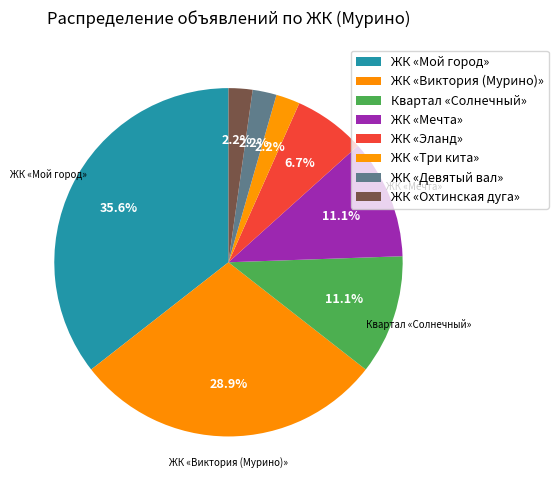

Between ЖК «Три кита» and Квартал «Солнечный», which is larger?

Квартал «Солнечный»